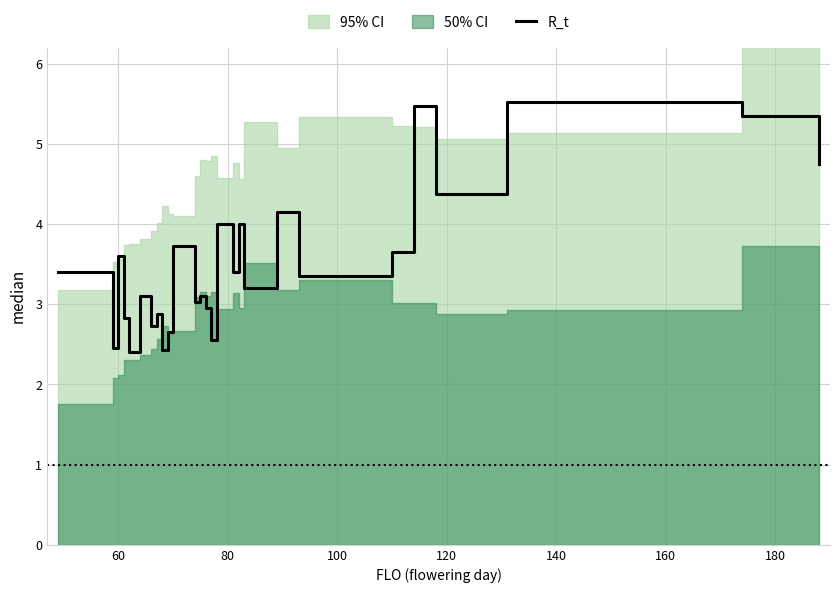

What is the maximum value for R_t?

5.5